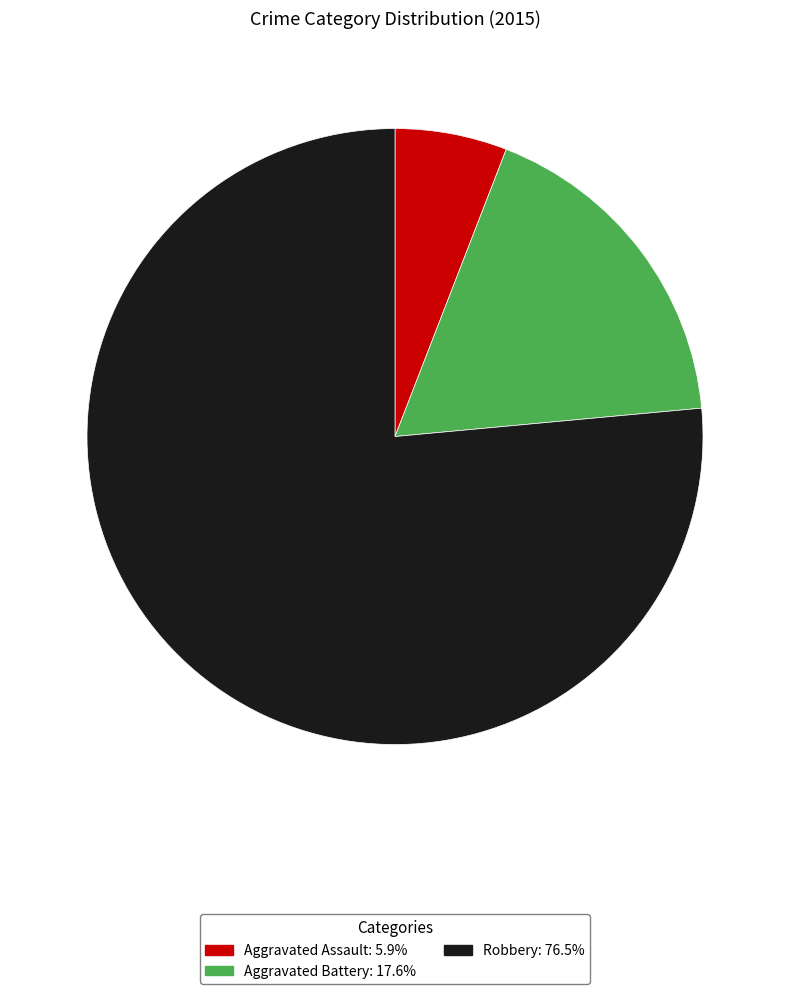

Does Robbery represent more than half of the total?

Yes